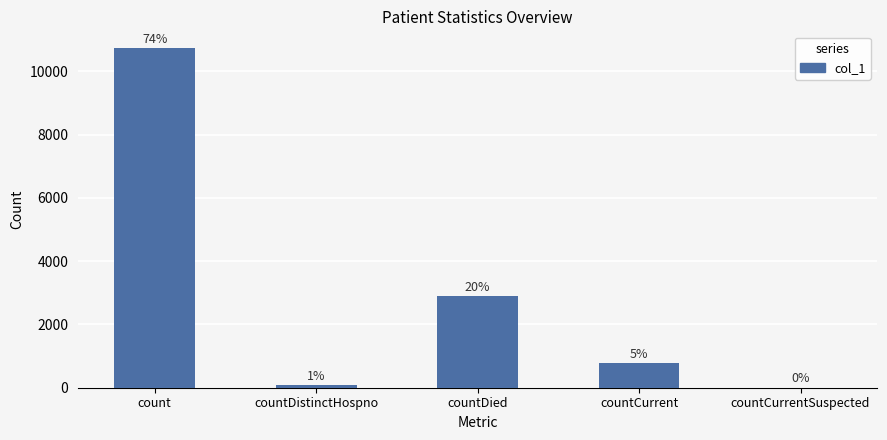

Are the bars horizontal?

No